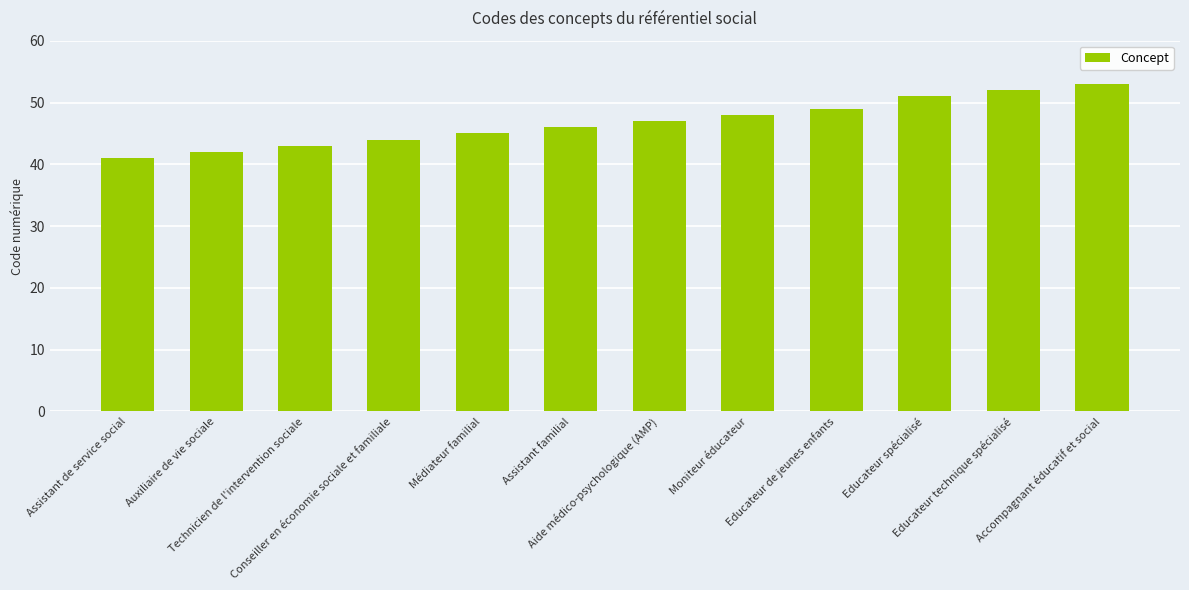

Reading left to right, list all the values displayed in this chart.

Assistant de service social=41	Auxiliaire de vie sociale=42	Technicien de l'intervention sociale=43	Conseiller en économie sociale et familiale=44	Médiateur familial=45	Assistant familial=46	Aide médico-psychologique (AMP)=47	Moniteur éducateur=48	Educateur de jeunes enfants=49	Educateur spécialisé=51	Educateur technique spécialisé=52	Accompagnant éducatif et social=53